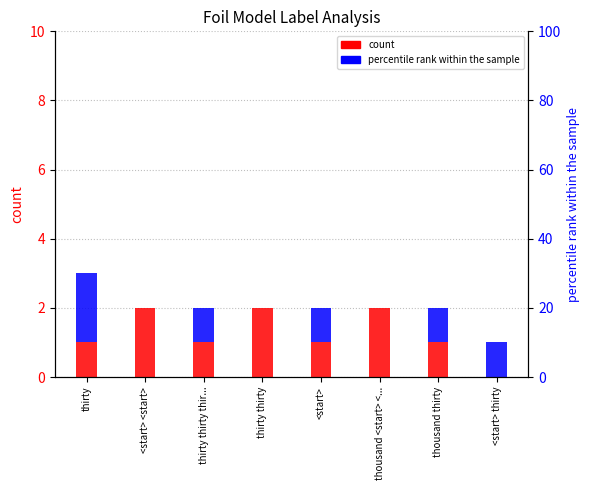

Reading right to left, list all the values displayed in this chart.

count (correct): 0	1	2	1	2	1	2	1
percentile rank within the sample: 1	1	0	1	0	1	0	2